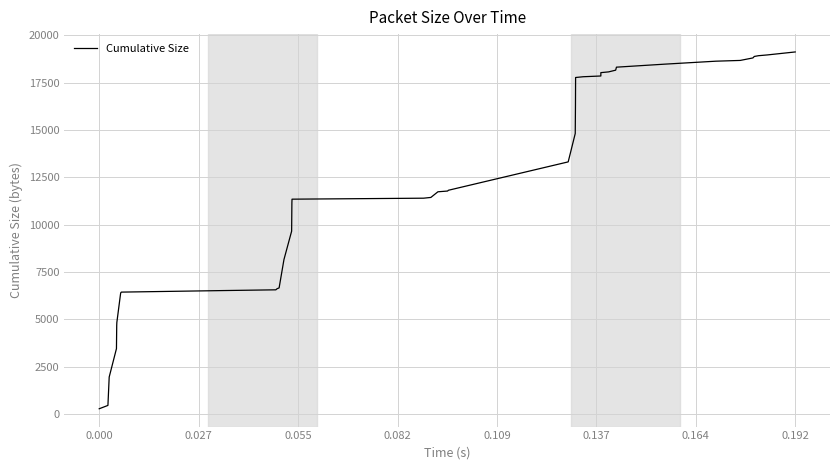

What is the average value?

12016